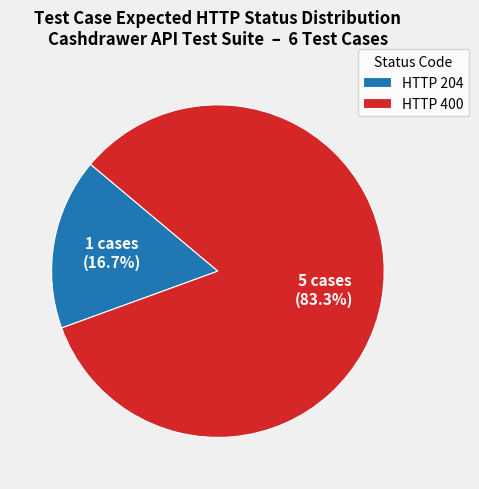

Does HTTP 204 account for over 50% of the chart?

No